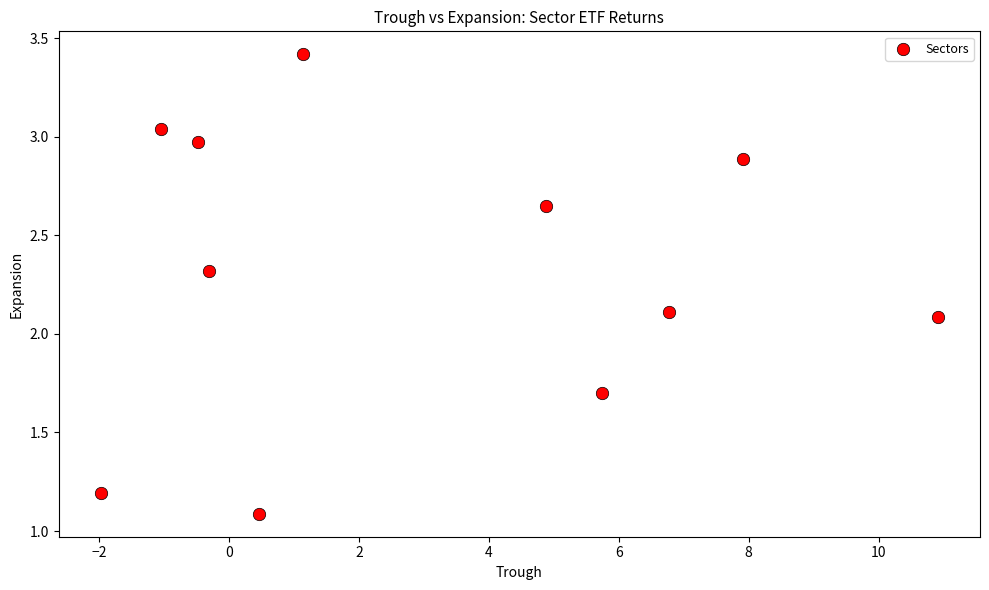

What Y value in the scatter plot is closest to 2?

2.1